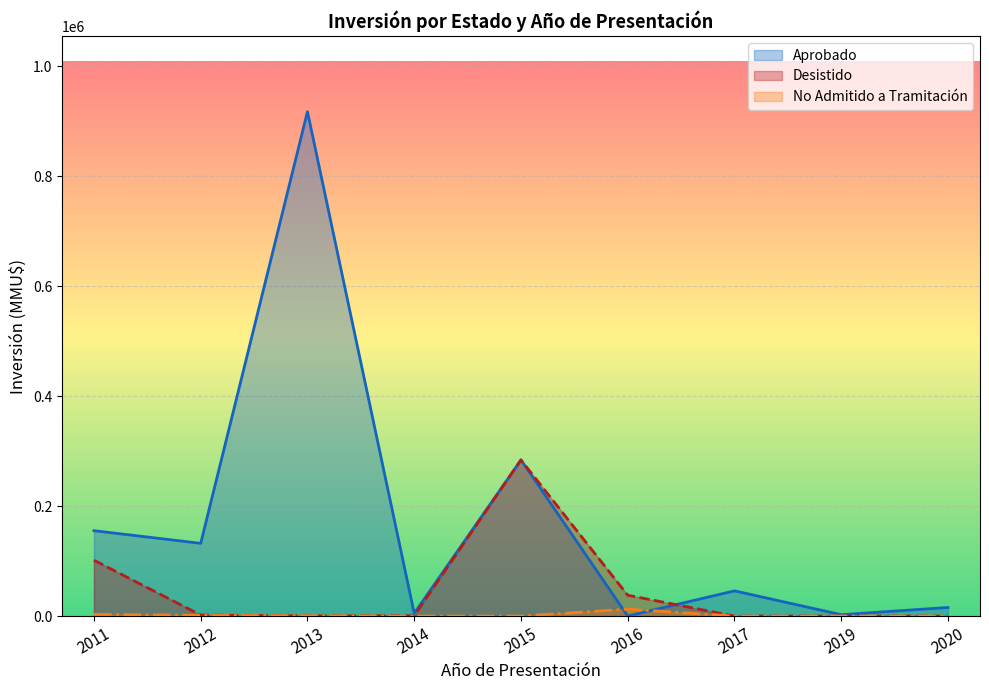

Which series has the largest range (max minus min)?

Aprobado